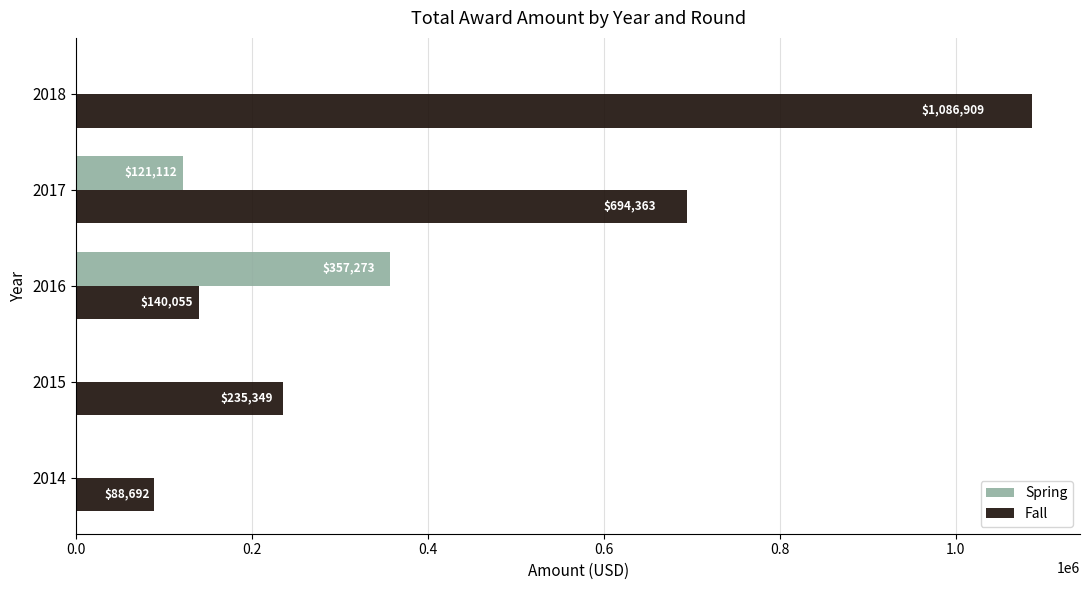

How many values in the Fall series exceed 235348?

3